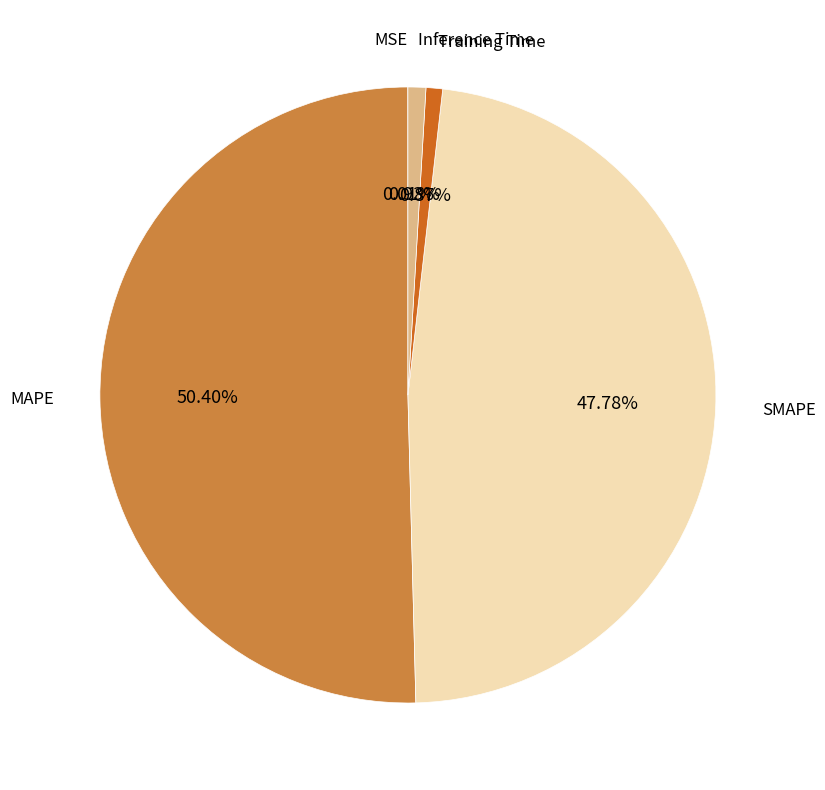

Does any single category account for the majority?

Yes